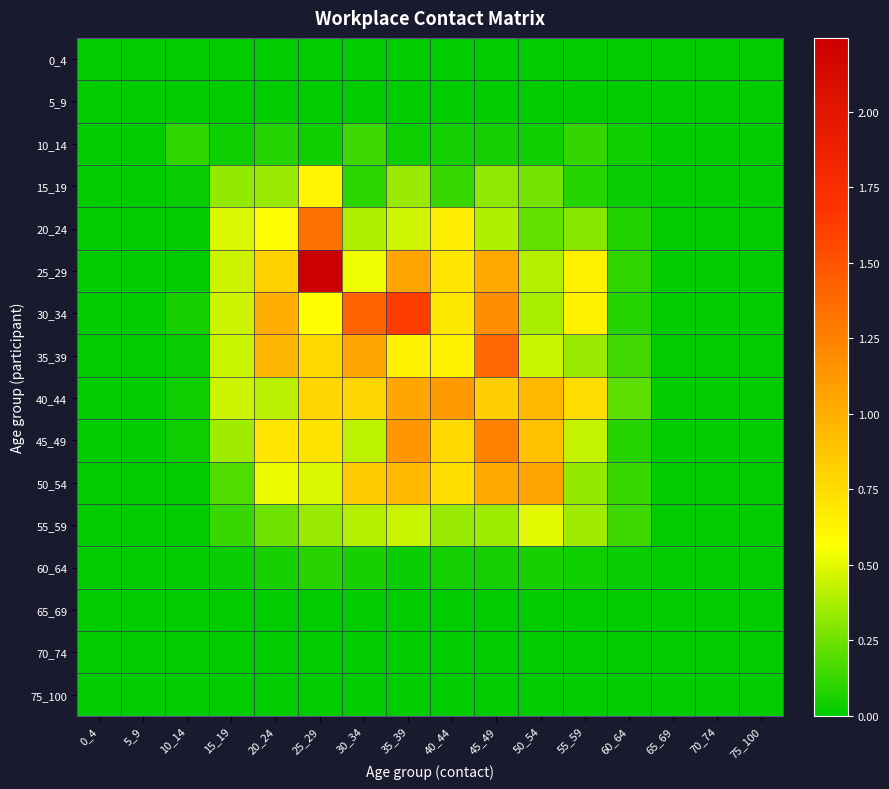

What is the difference between the highest and lowest values at 50_54?

1.1